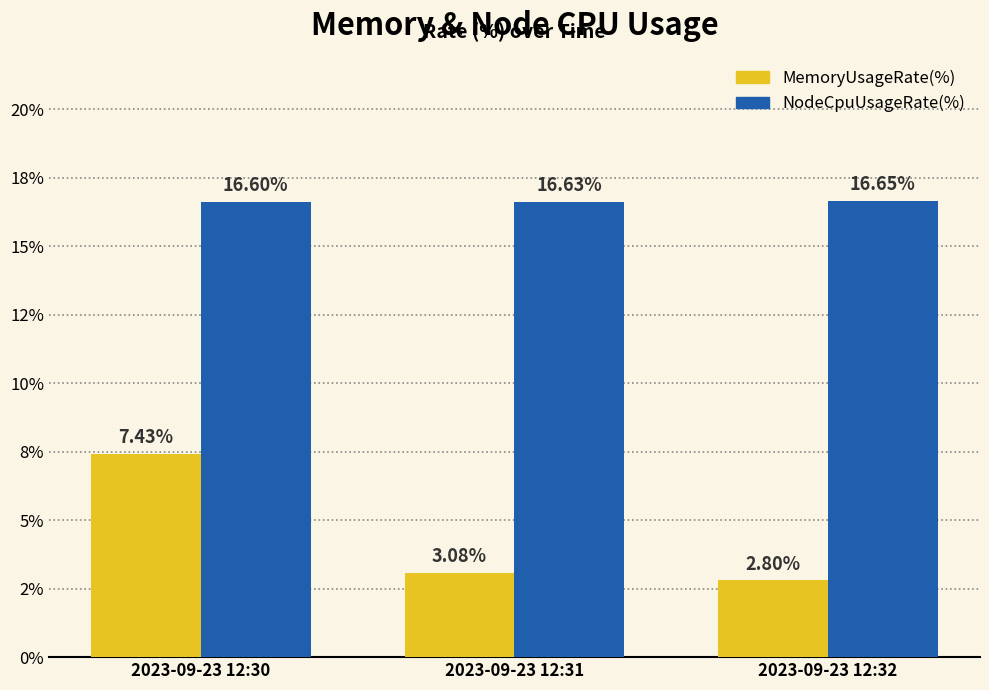

What is the greatest value displayed?

16.7